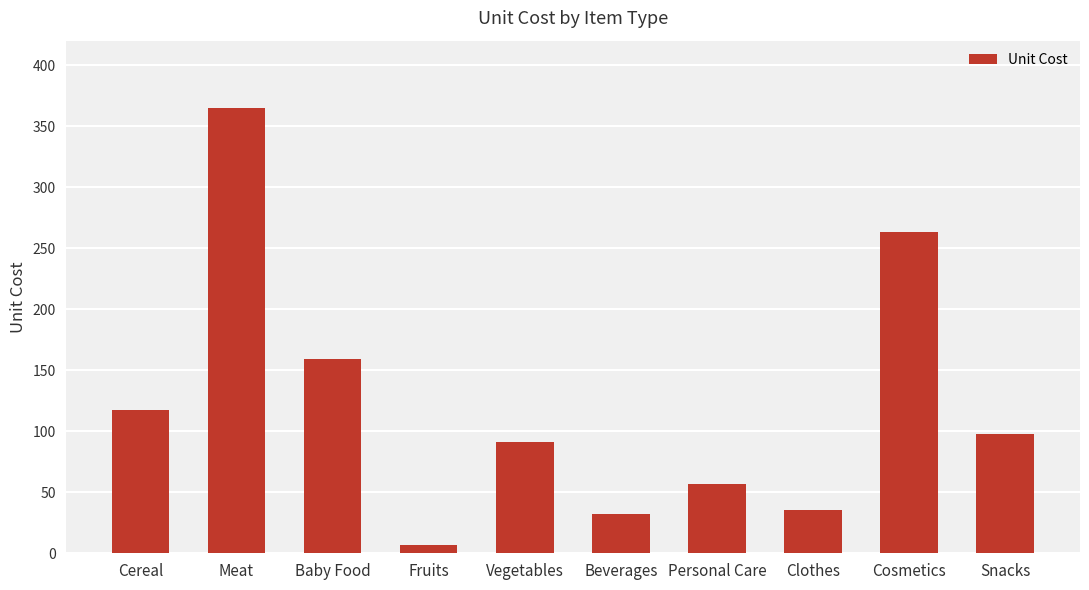

Is it true that the value at Fruits is 6.9?

True